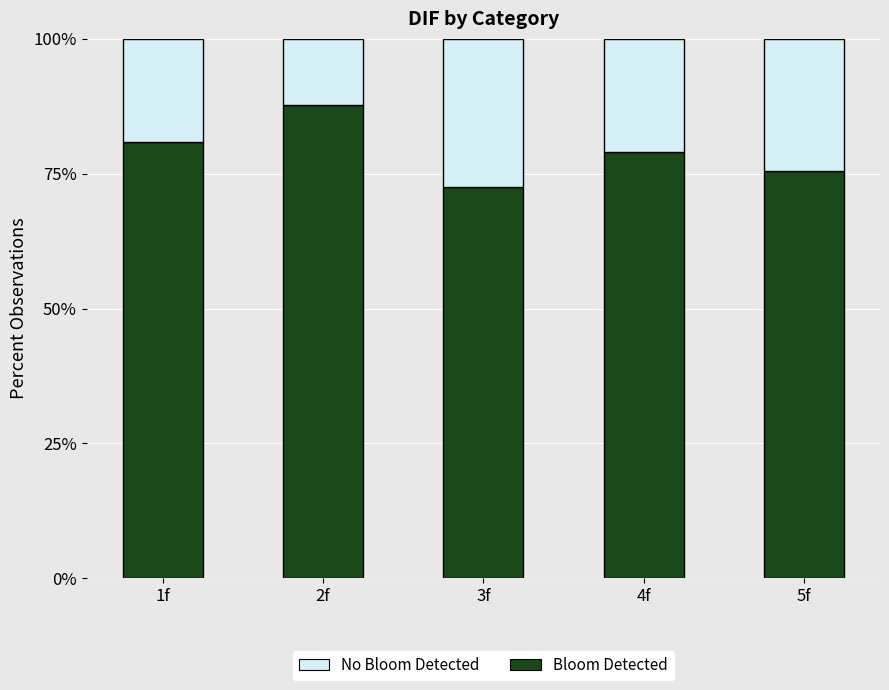

Rank the series by their average value, from lowest to highest.

No Bloom Detected, Bloom Detected